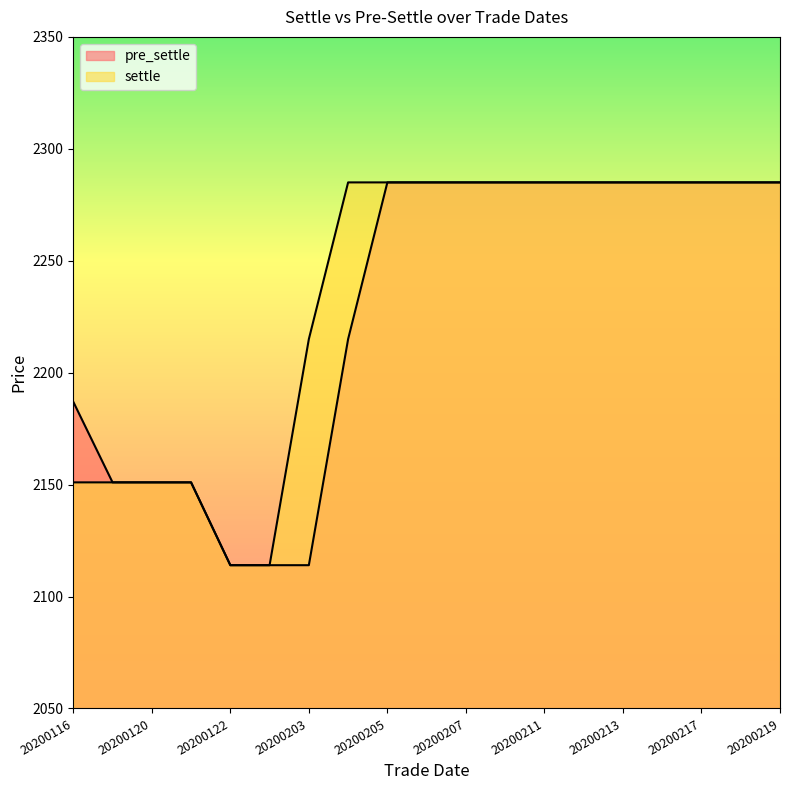

At which category does the chart reach its peak across all series?

20200205